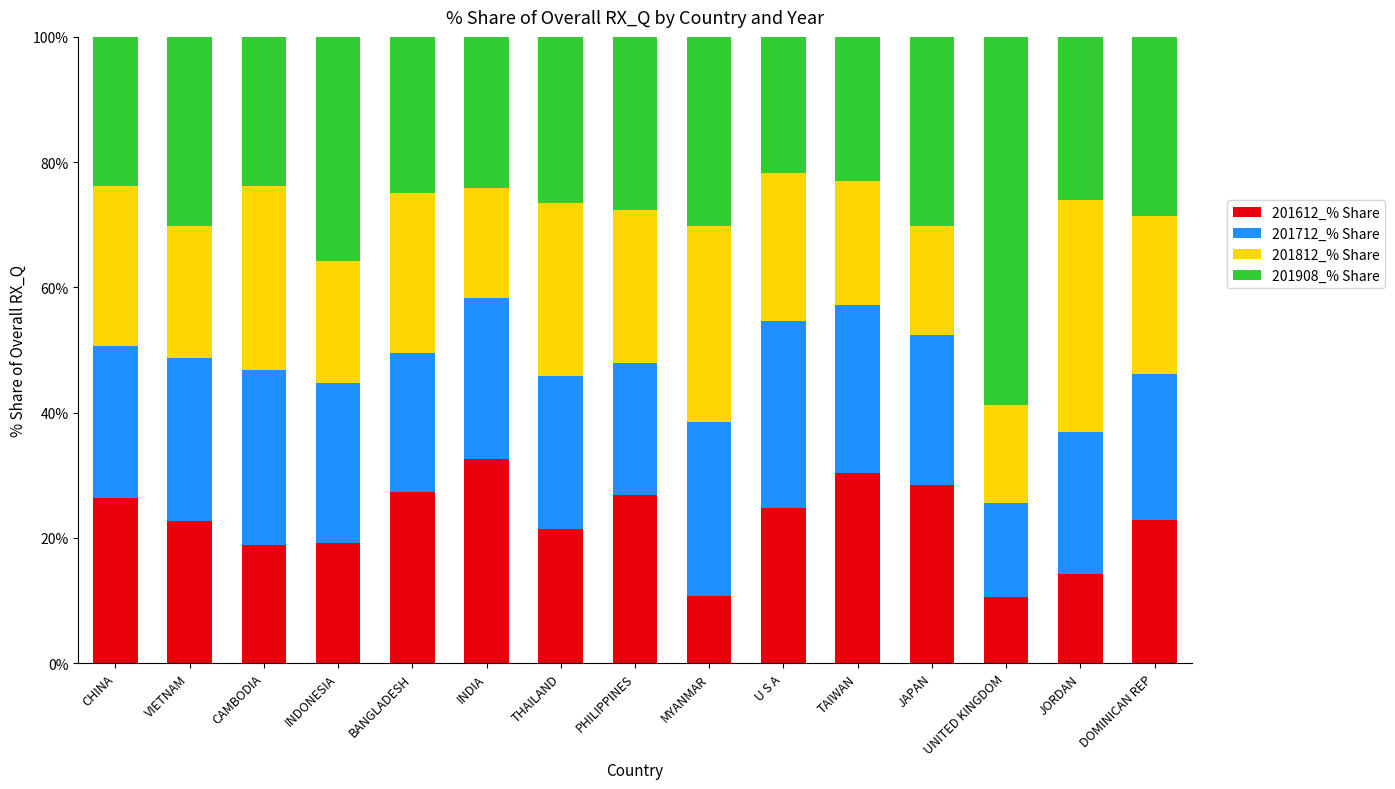

What is the minimum value for 201612_% Share?

10.6